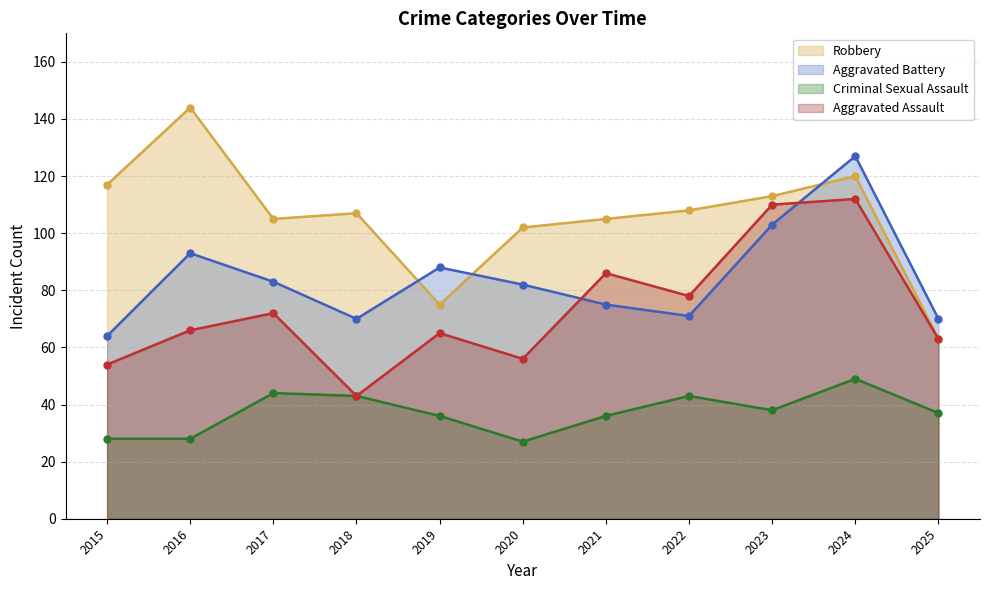

True or false: Robbery has more than 1 points higher than both neighbors.

True